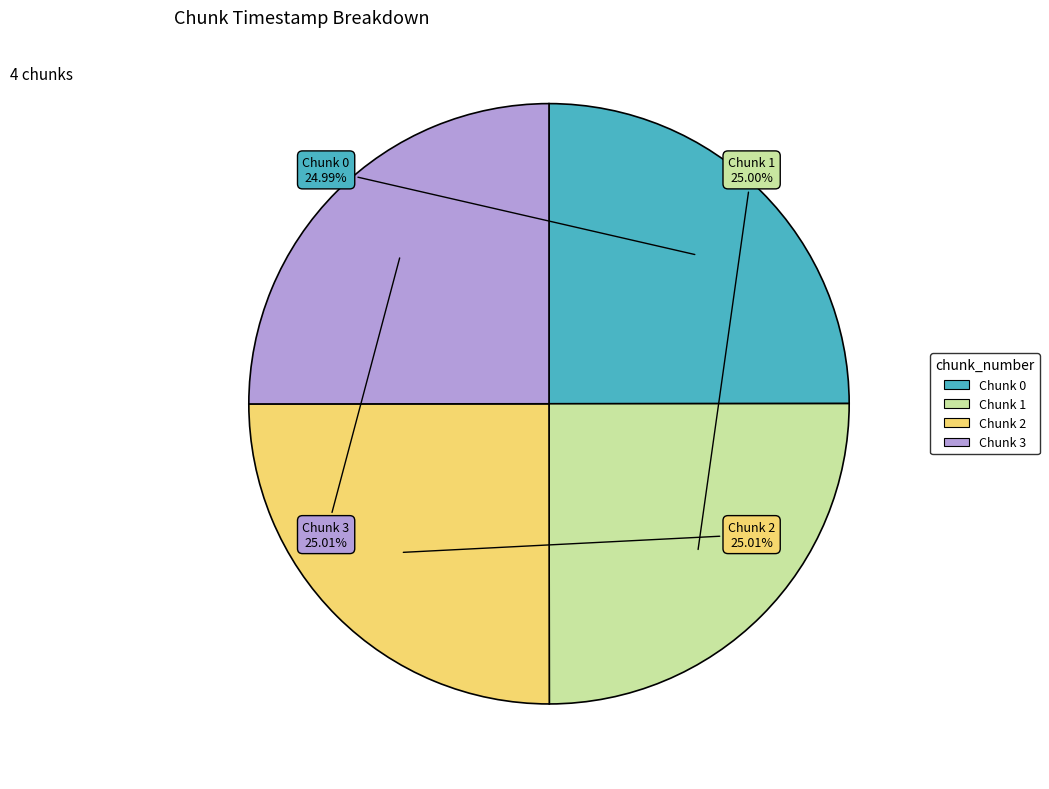

The Chunk 2 slice represents 25% of the pie. True or false?

True